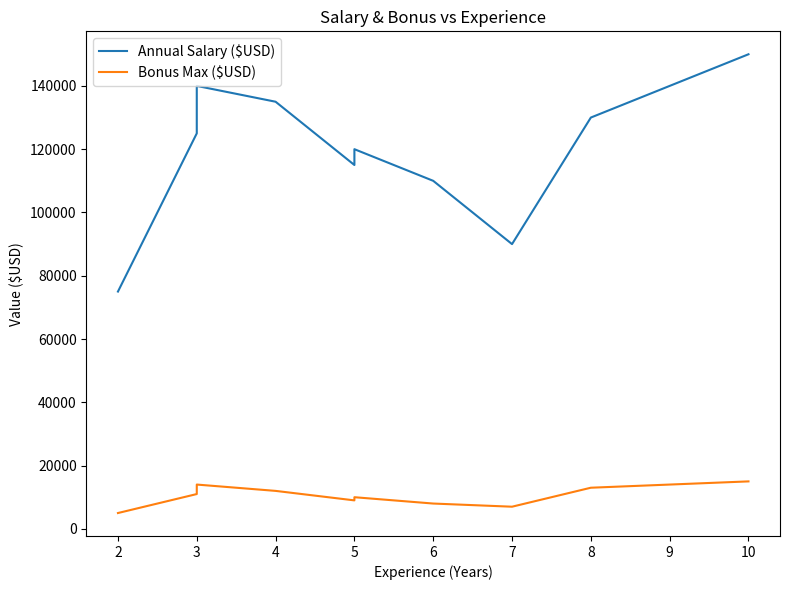

Count the number of data series in this chart.

2